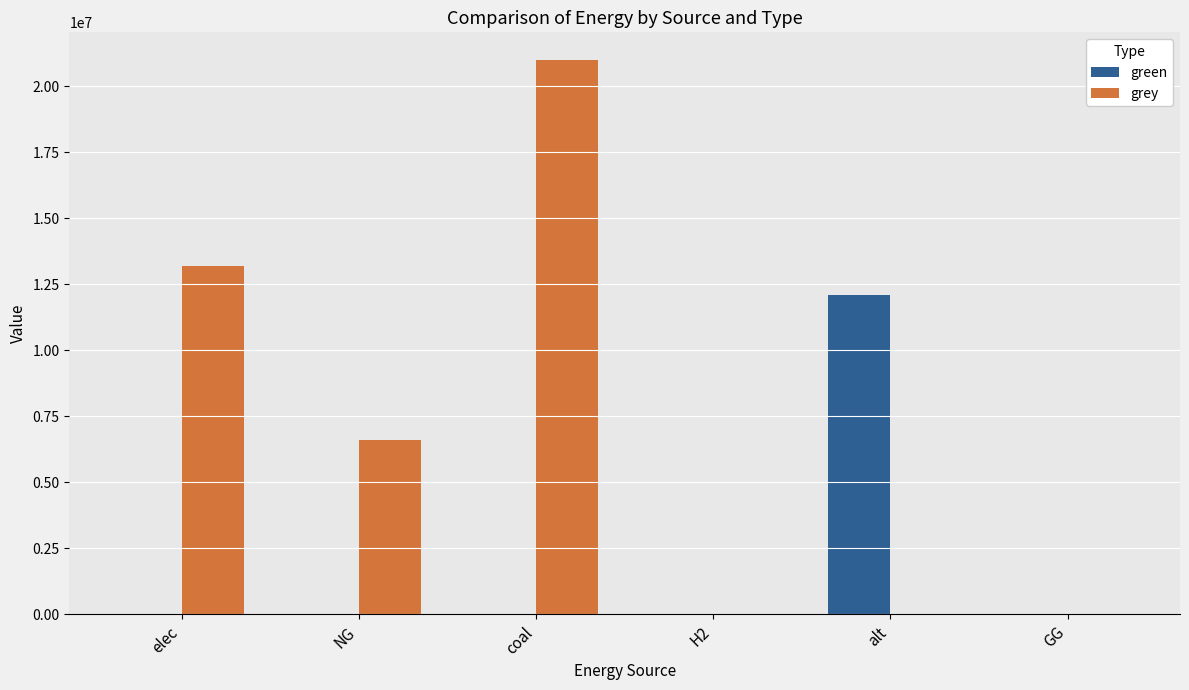

What are all the series names shown in the legend?

green, grey